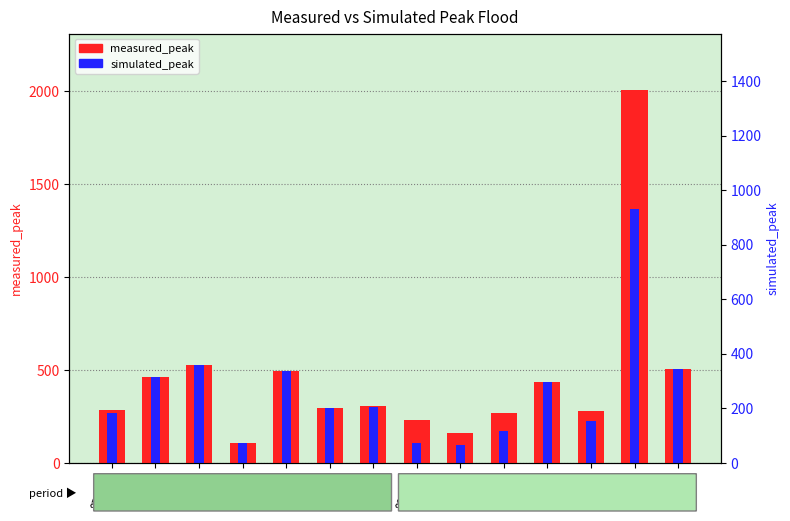

Rank the series at 880901 from lowest to highest value.

simulated_peak, measured_peak